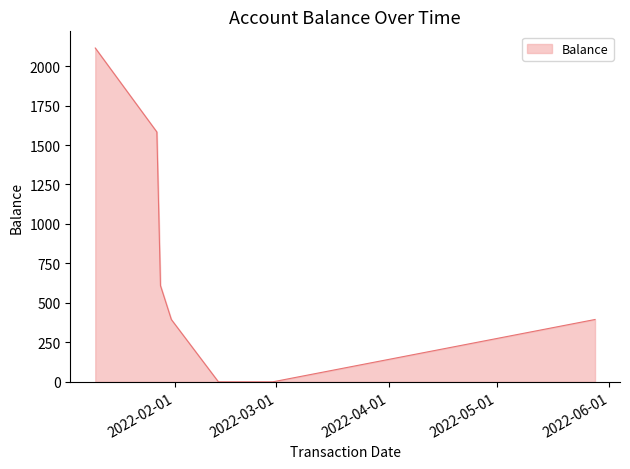

True or false: there are more than 1 points higher than both neighbors.

False